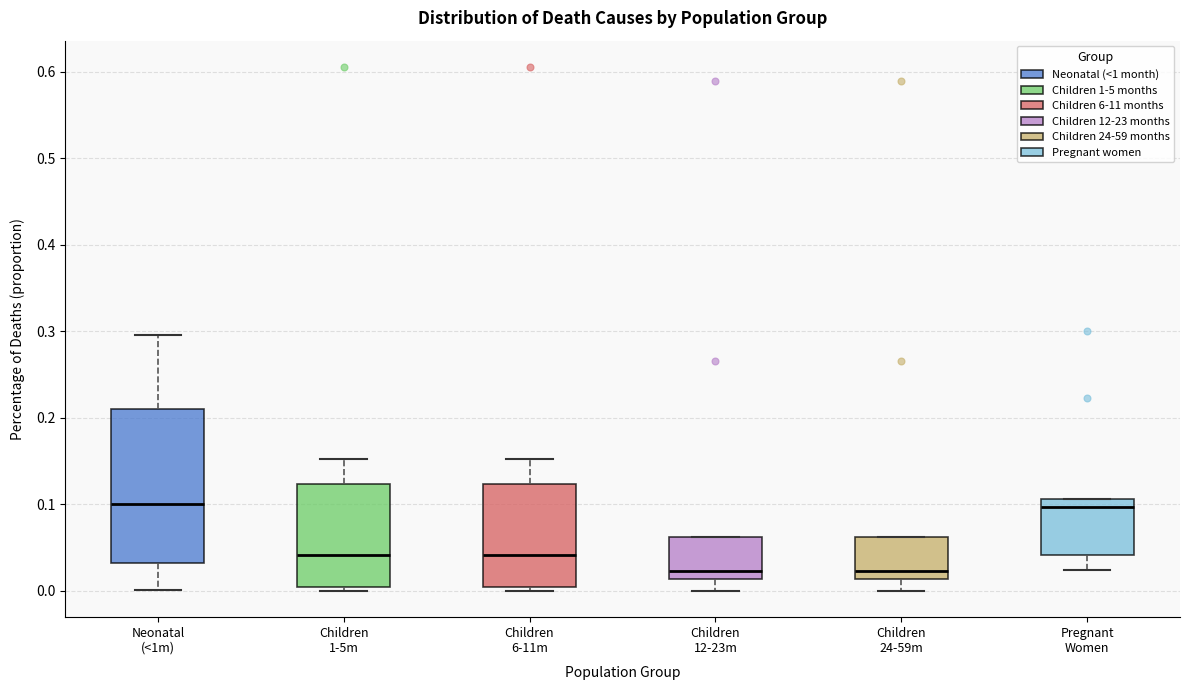

Which box is the tallest, from its lower edge to its upper edge?

Neonatal (<1m)